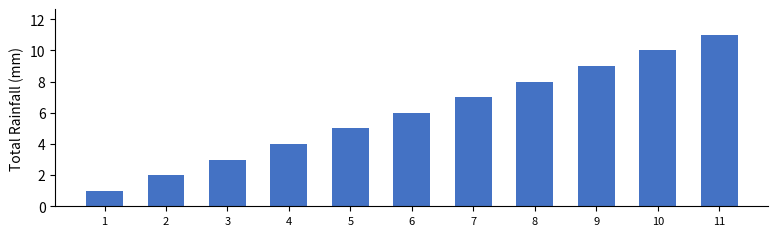

Does the chart contain stacked bars?

No